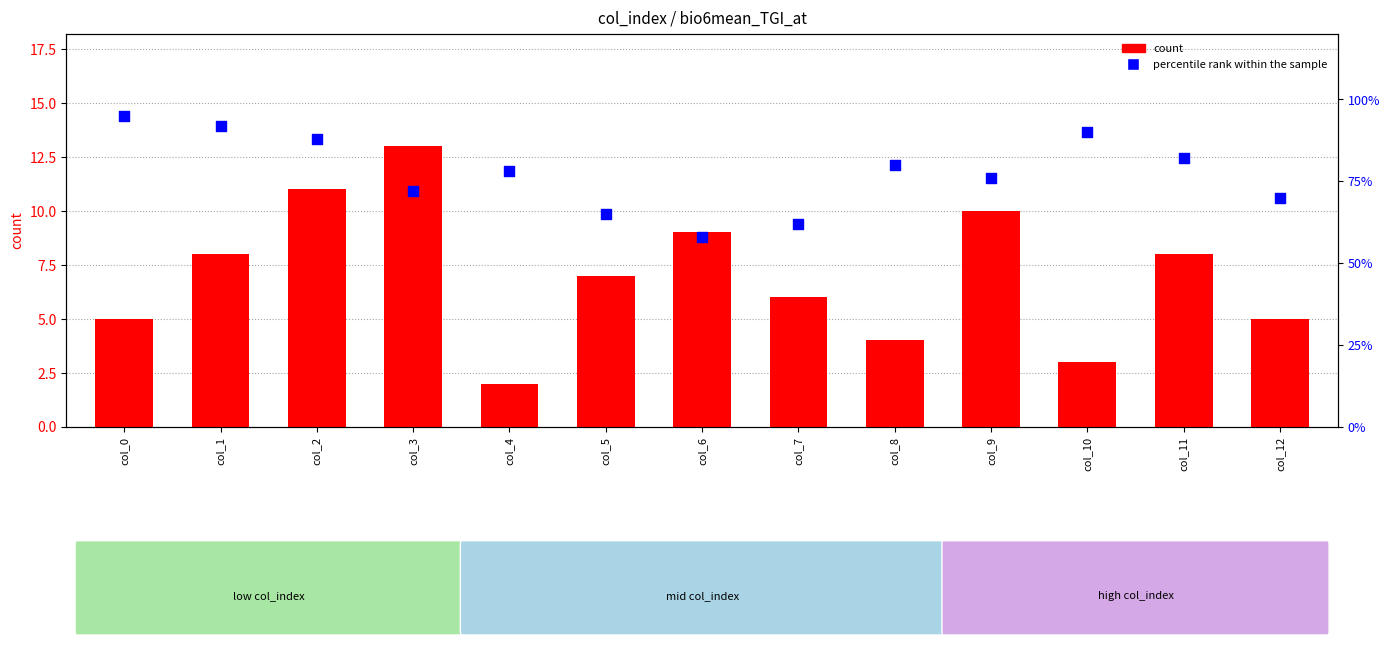

Which series reaches the minimum Y coordinate?

count